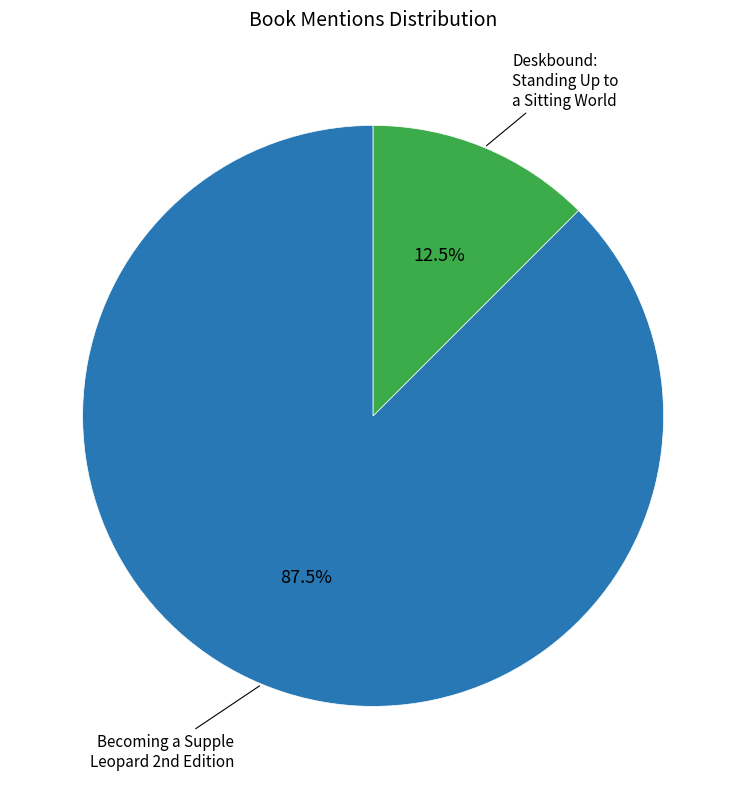

Is there a majority slice in this chart?

Yes